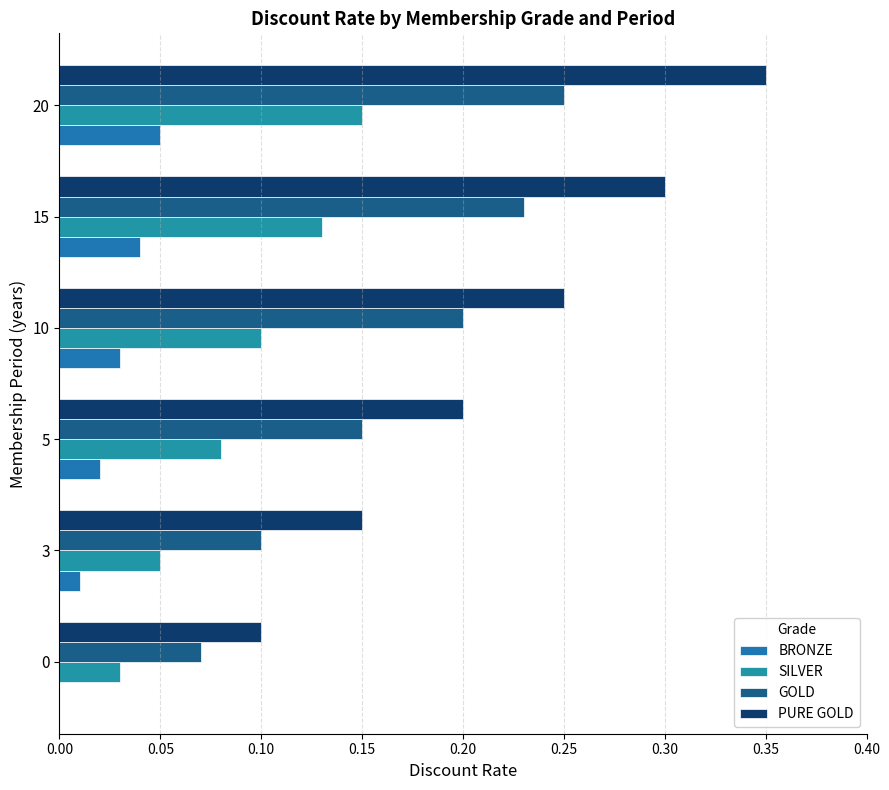

How many values in BRONZE are above zero?

5